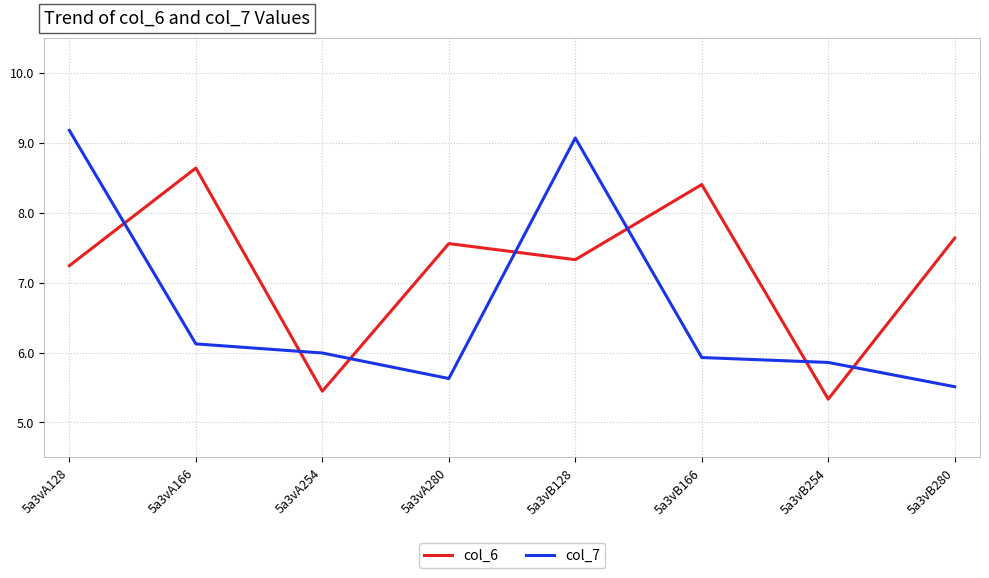

What are all the series names shown in the legend?

col_6, col_7